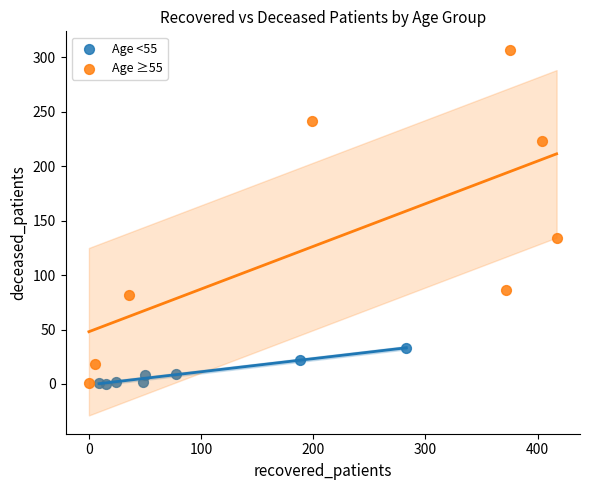

Which series has the largest Y range (max minus min)?

Age ≥55